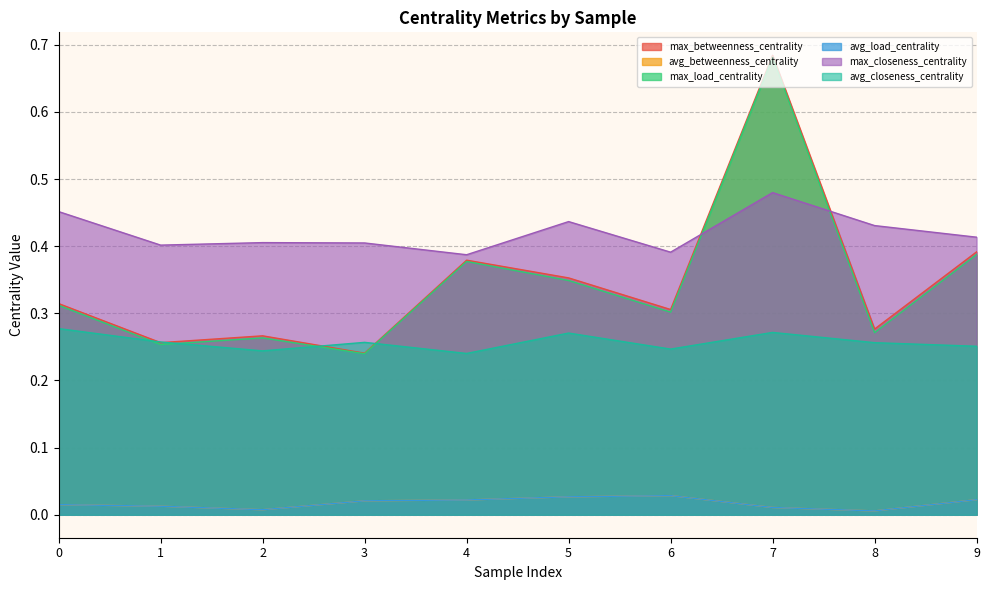

What is the difference between the maximum and minimum values in the max_betweenness_centrality series?

0.4